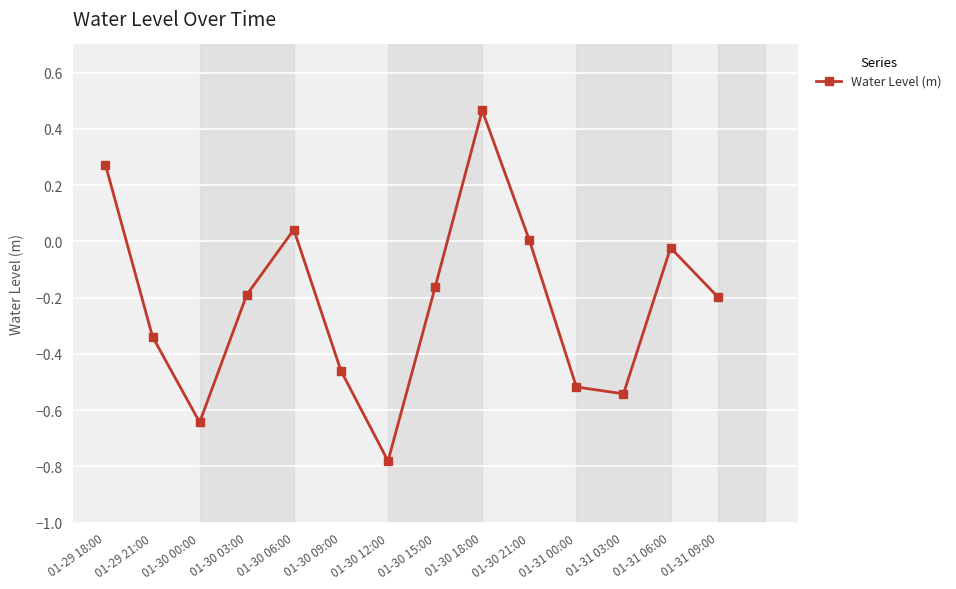

How many points are lower than both their immediate neighbors (excluding endpoints)?

3